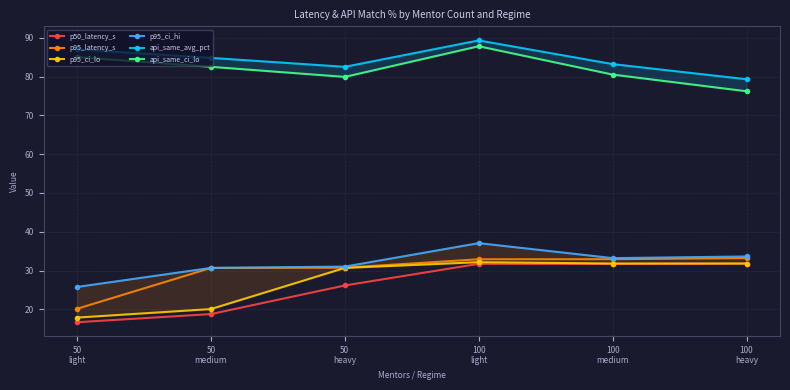

True or false: p50_latency_s has more than 0 points higher than both neighbors.

True